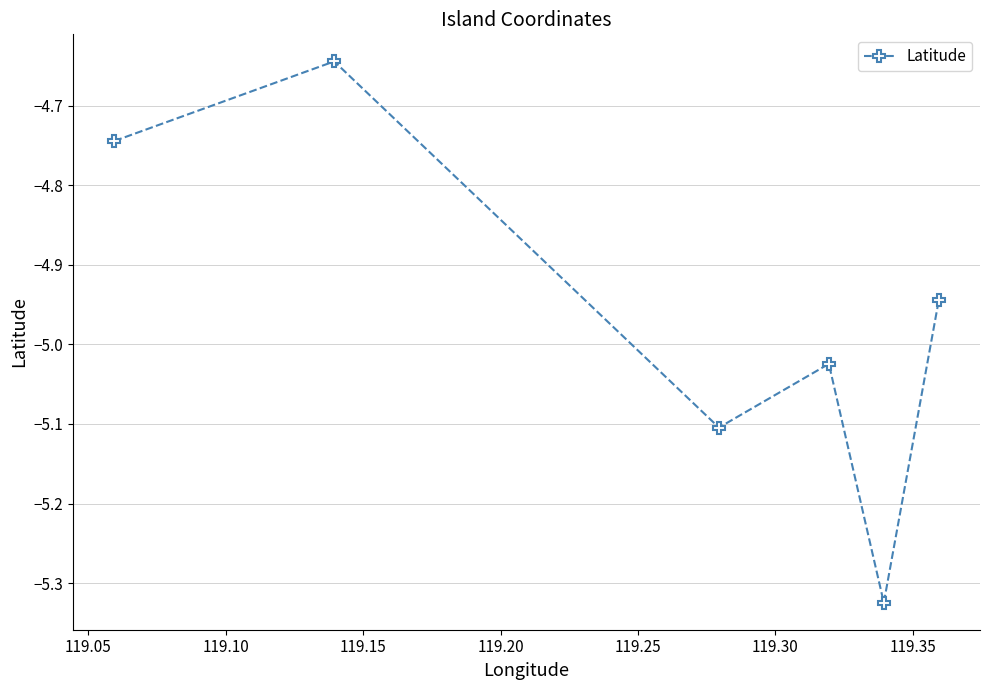

Does the chart have visible grid lines?

Yes